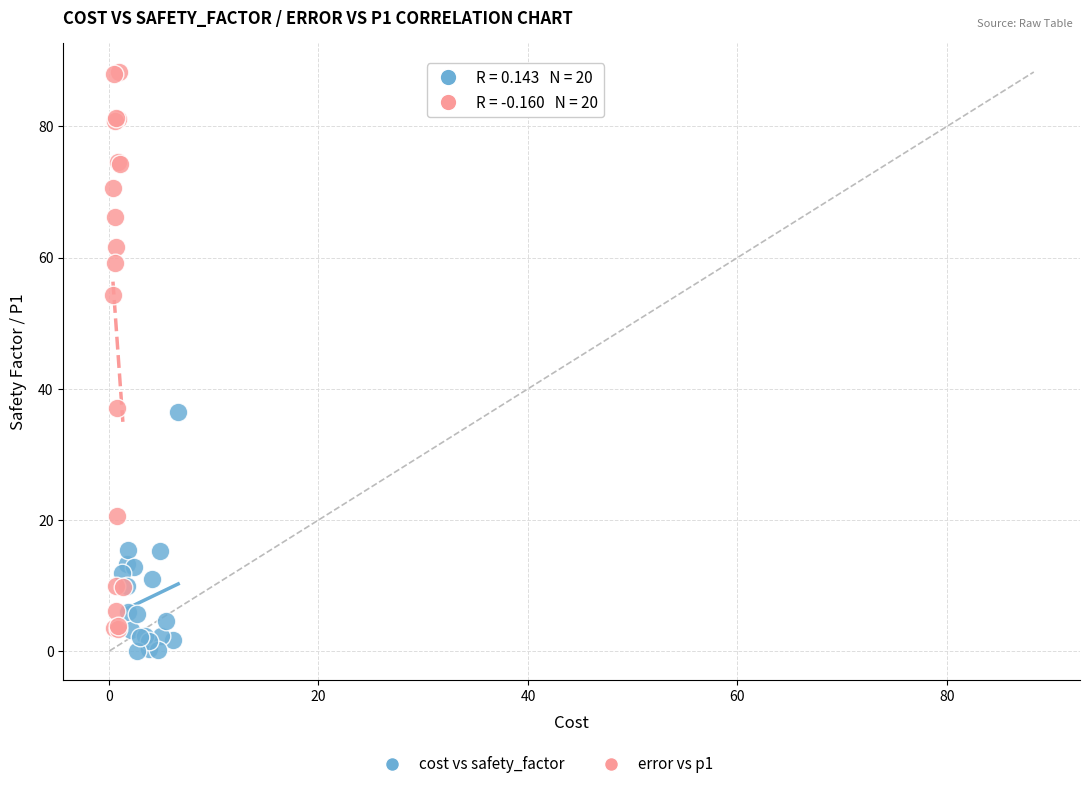

Which series contains the highest Y value?

error vs p1